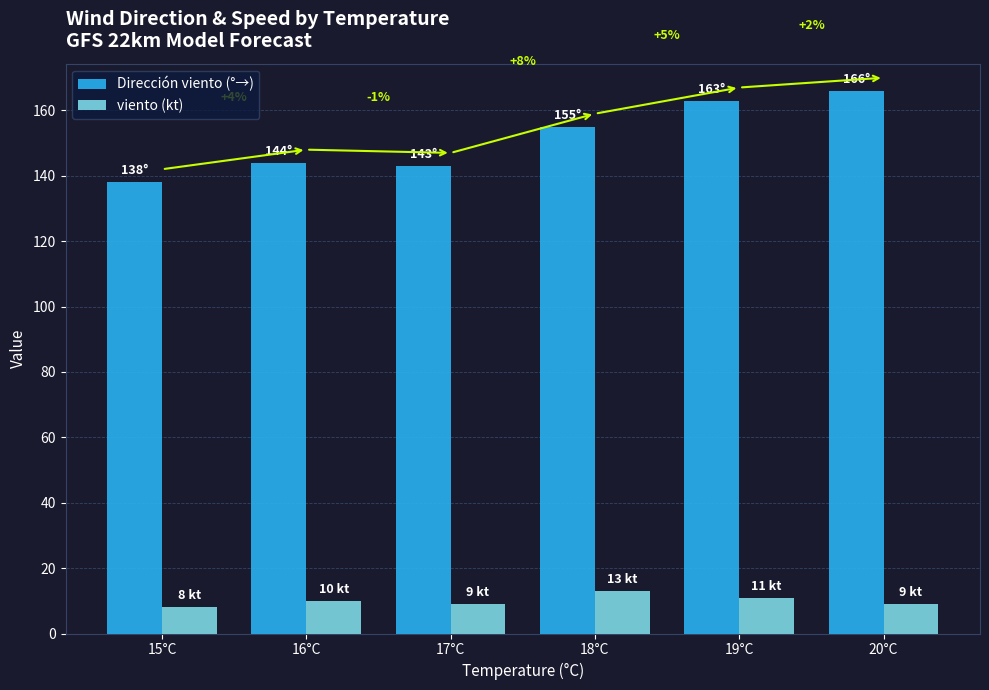

What is the approximate value of viento (kt) at 15°C?

8